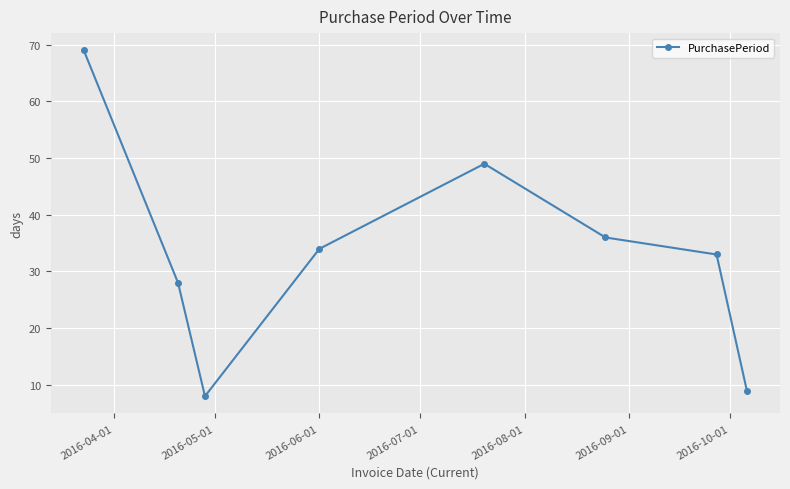

Does the chart have visible grid lines?

Yes